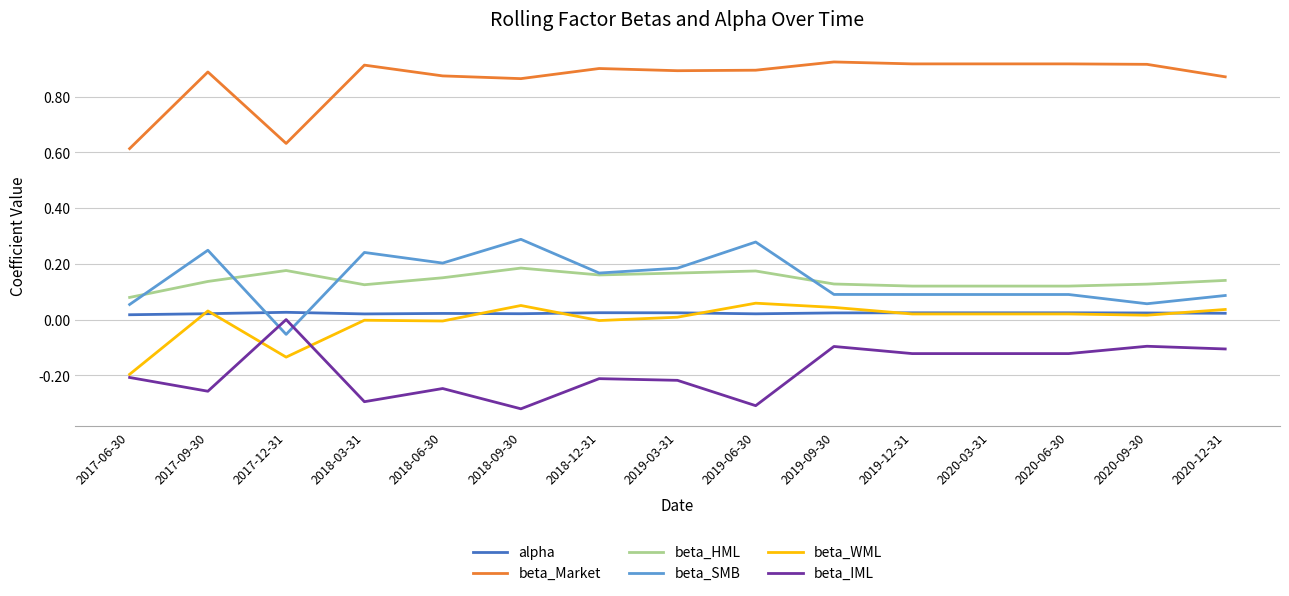

How many lines are shown in the chart?

6